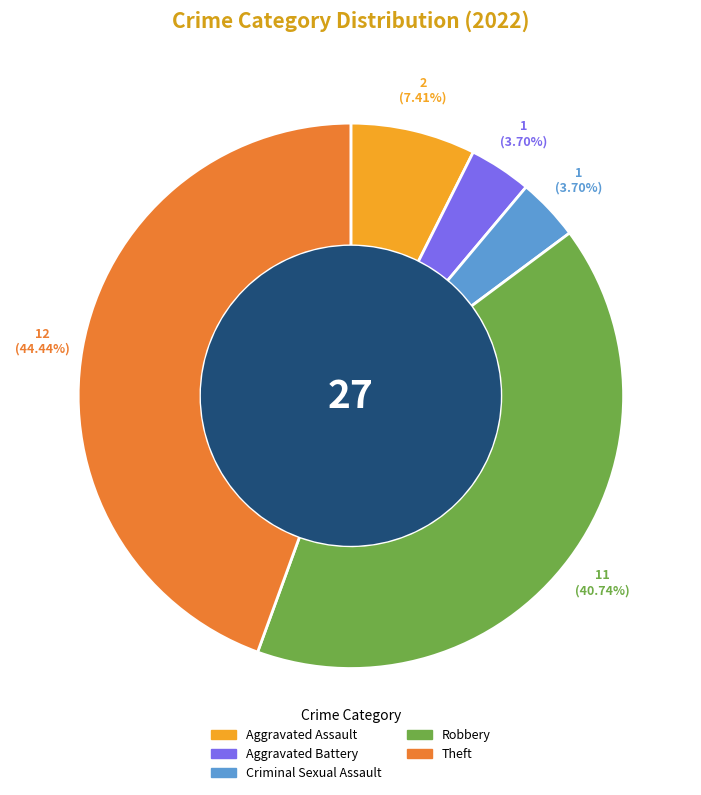

To the nearest percent, what portion does Robbery represent?

41%